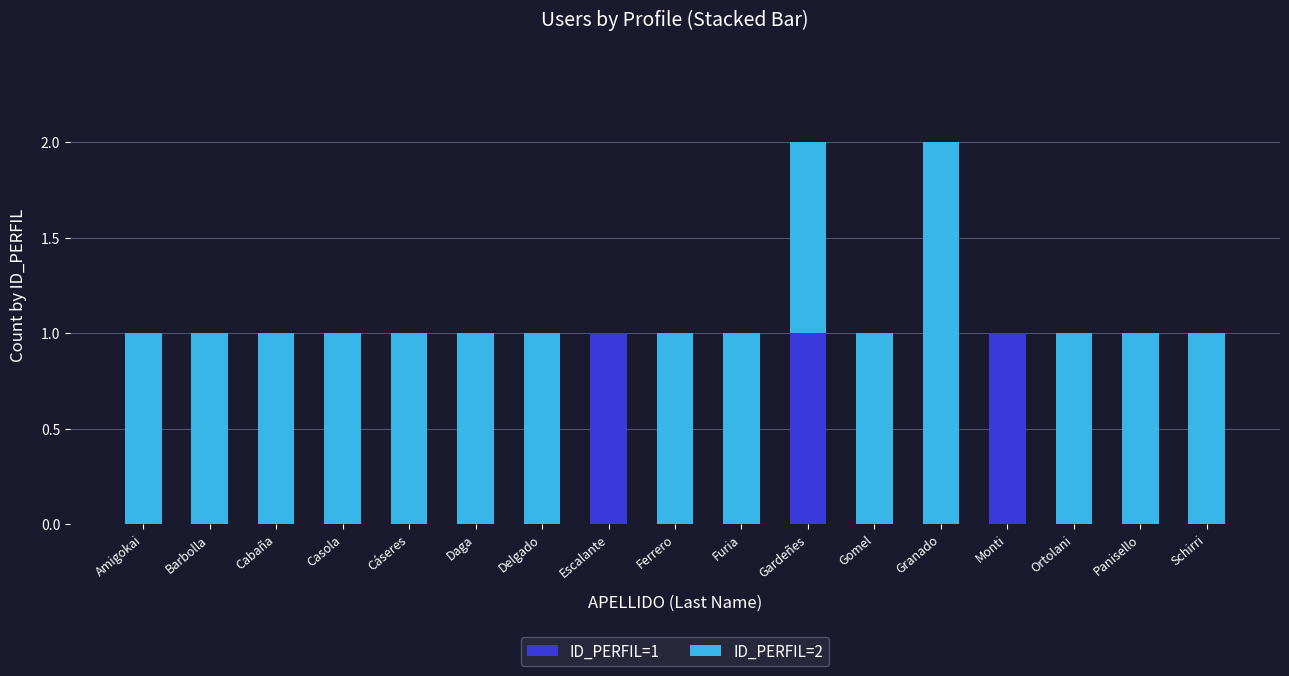

The value of ID_PERFIL=1 at Barbolla is 1. True or false?

False